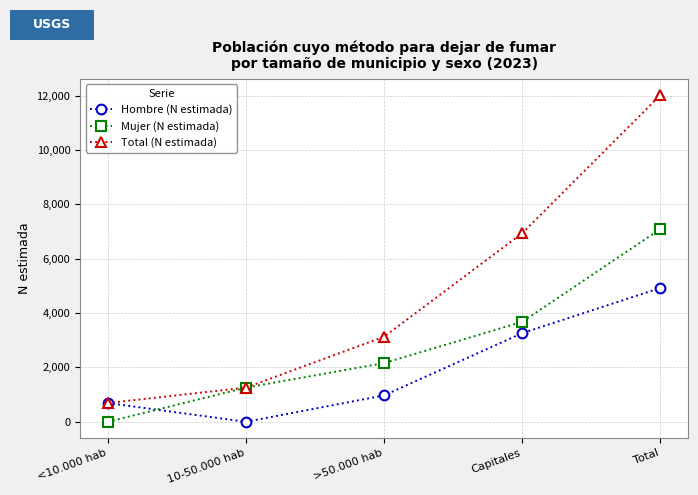

True or false: Hombre (N estimada) and Mujer (N estimada) cross at least once.

True